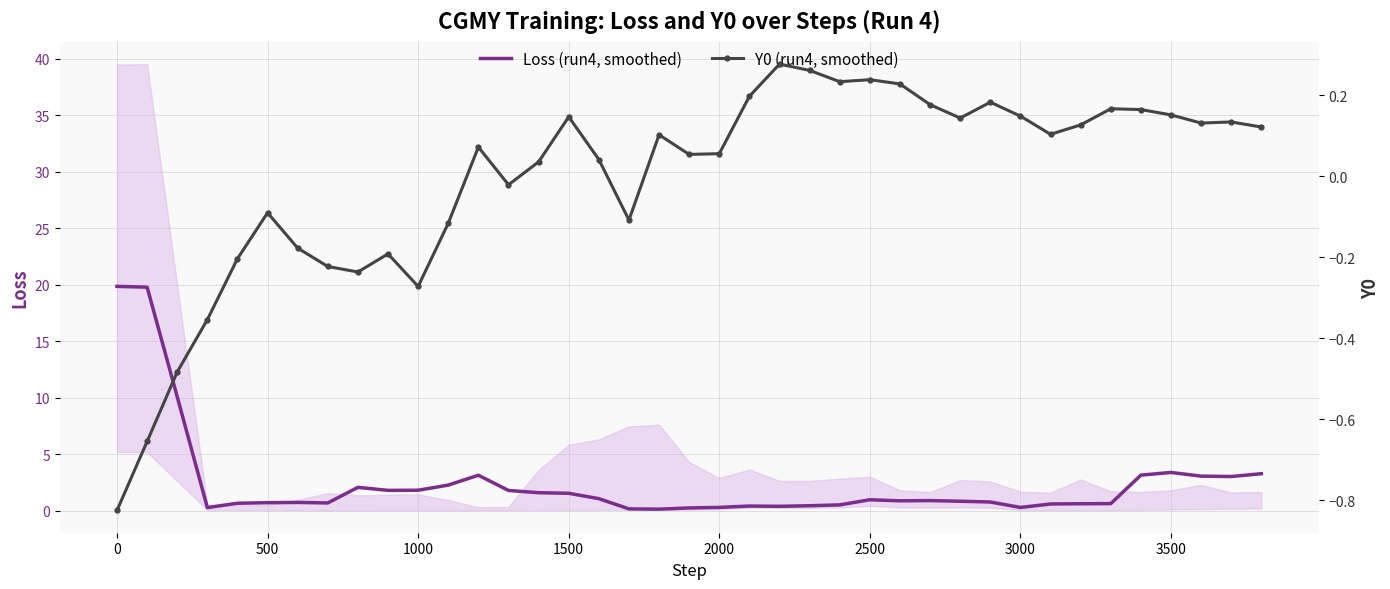

Reading right to left, extract all data points from this chart.

Loss (run4, smoothed): 3.3	3.0	3.1	3.4	3.2	0.6	0.6	0.6	0.3	0.8	0.8	0.9	0.9	1.0	0.5	0.4	0.4	0.4	0.3	0.2	0.1	0.2	1.1	1.5	1.6	1.8	3.1	2.3	1.8	1.8	2.1	0.7	0.7	0.7	0.7	0.3	10.1	19.8	19.9
Y0 (run4, smoothed): 0.1	0.1	0.1	0.2	0.2	0.2	0.1	0.1	0.1	0.2	0.1	0.2	0.2	0.2	0.2	0.3	0.3	0.2	0.1	0.1	0.1	-0.1	0.0	0.1	0.0	-0.0	0.1	-0.1	-0.3	-0.2	-0.2	-0.2	-0.2	-0.1	-0.2	-0.4	-0.5	-0.7	-0.8